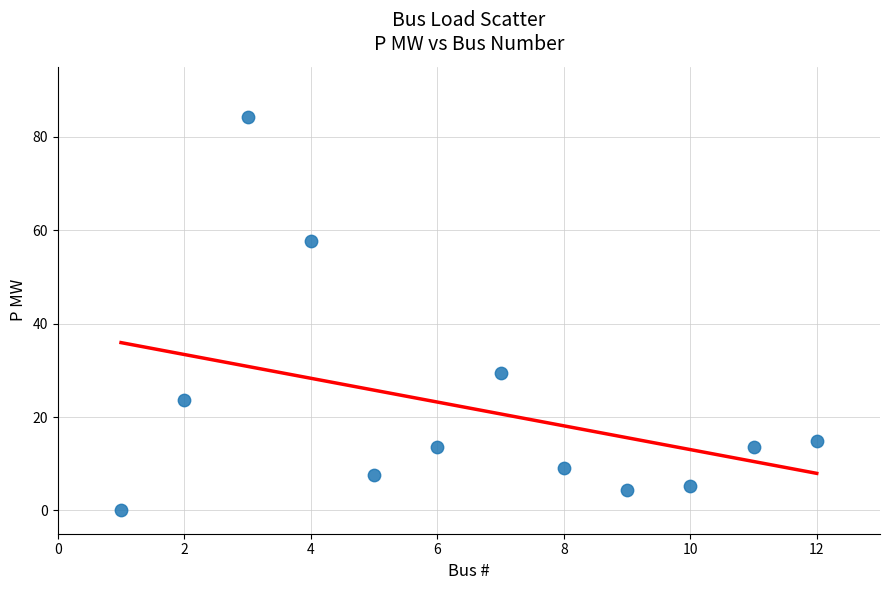

What is the average X value?

6.5